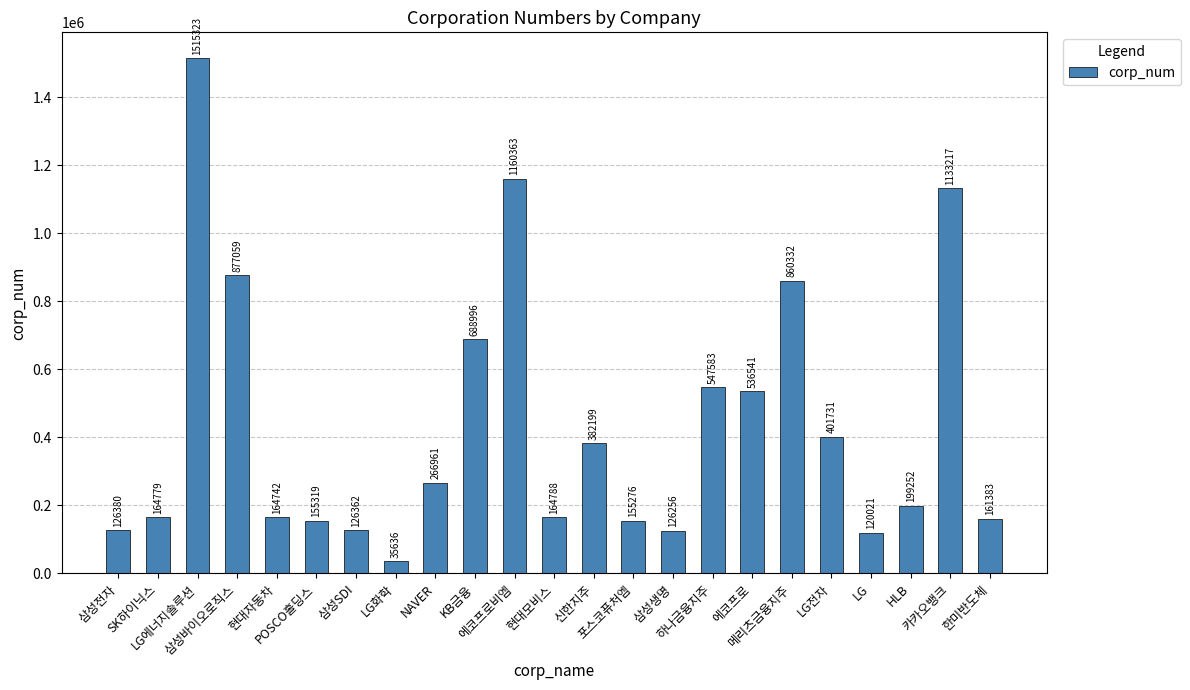

Are the bars grouped side by side (vs. stacked)?

No